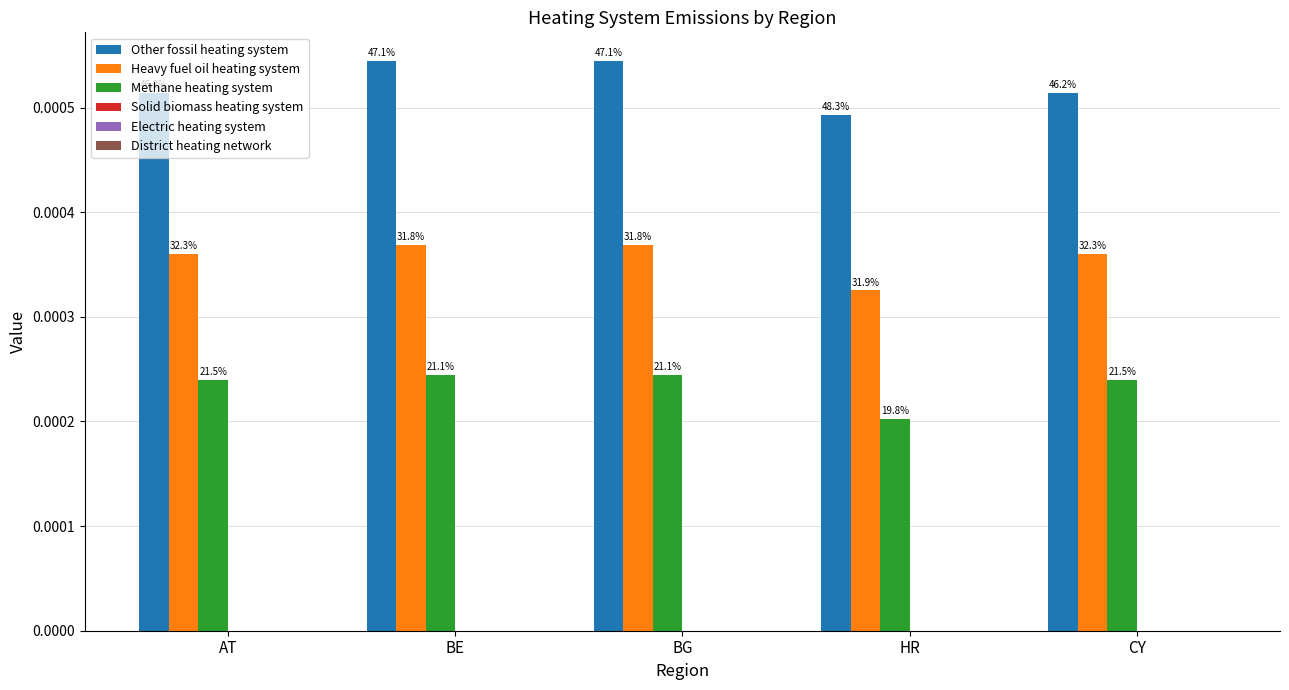

Which category has the highest value across all series?

BE